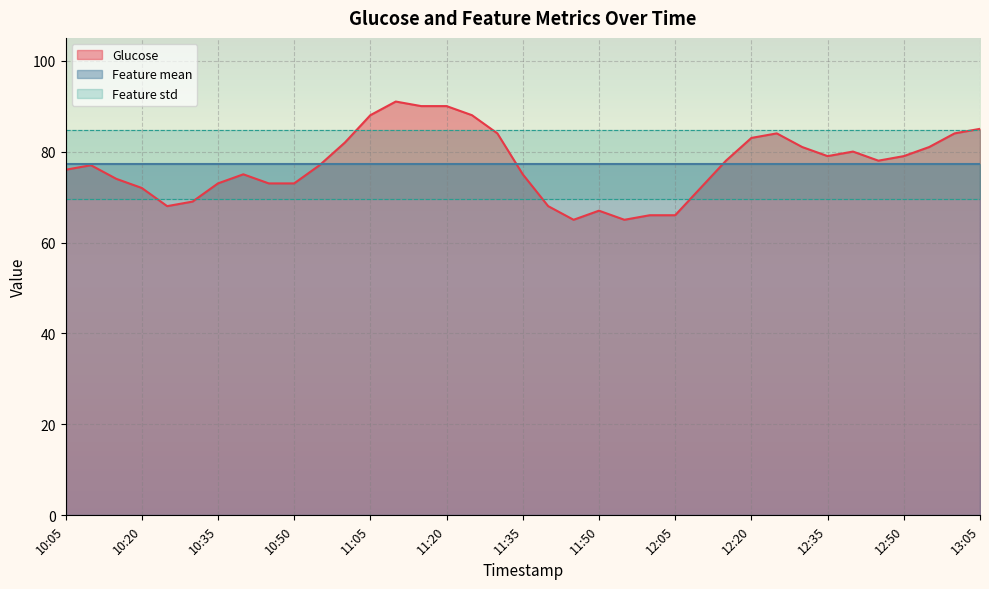

How many distinct data groups are displayed?

3